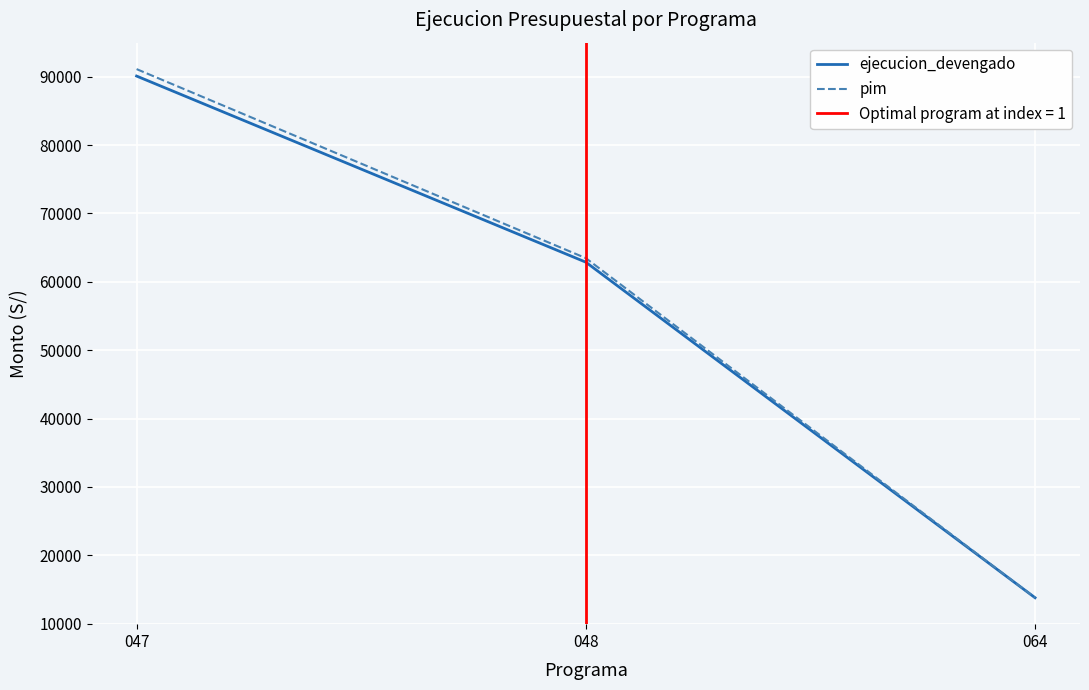

Rank the categories by ejecucion_devengado value from highest to lowest.

047, 048, 064